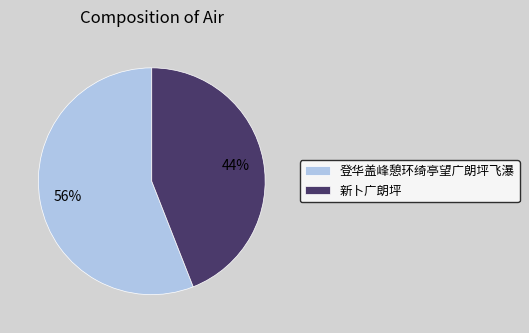

Rank the categories by value from highest to lowest.

登华盖峰憩环绮亭望广朗坪飞瀑, 新卜广朗坪